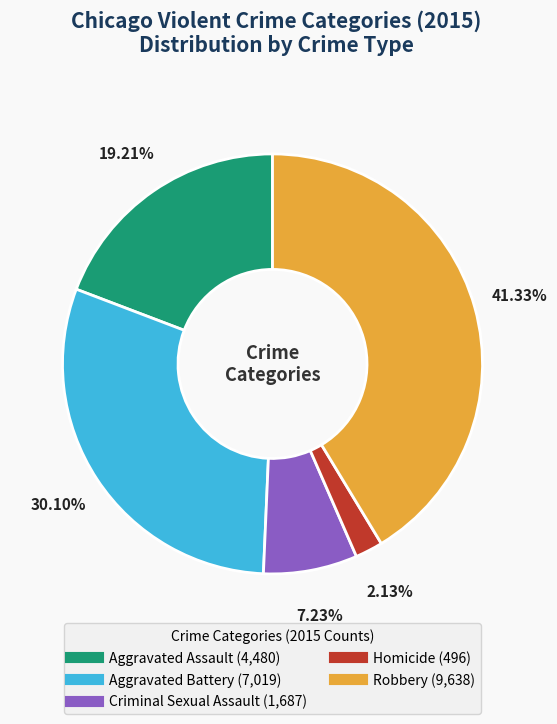

True or false: Homicide accounts for 2% of the total.

True